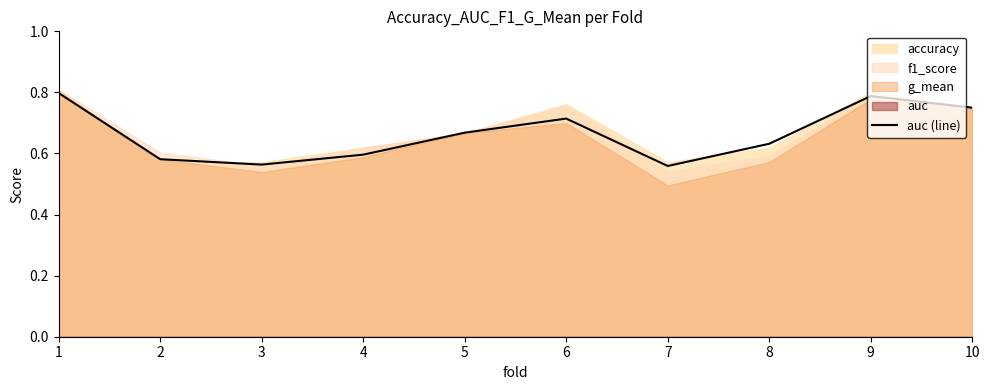

How many lines are shown in the chart?

1